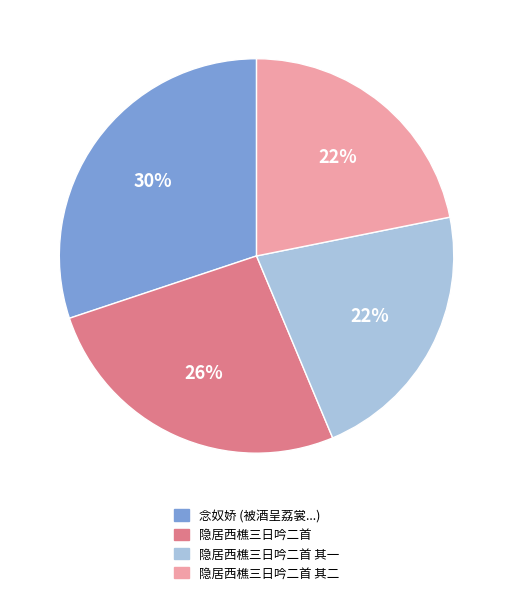

To the nearest percent, what is the average slice percentage?

25%